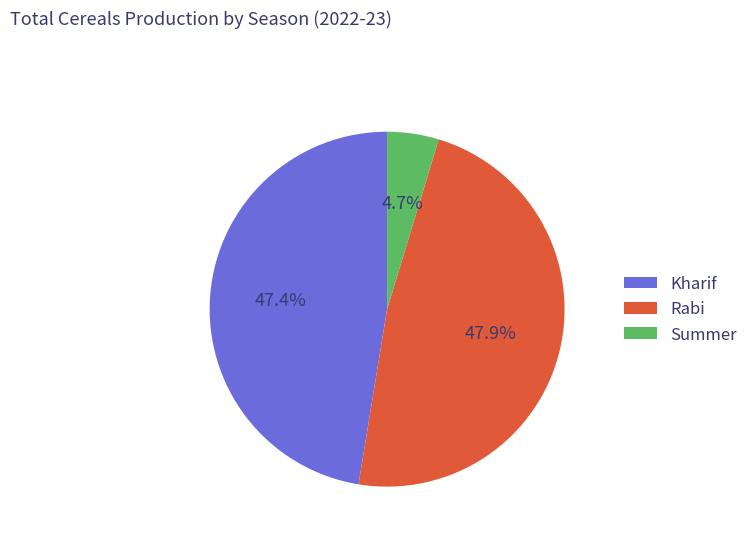

What is the ratio of the value at Summer to the value at Kharif?

0.1